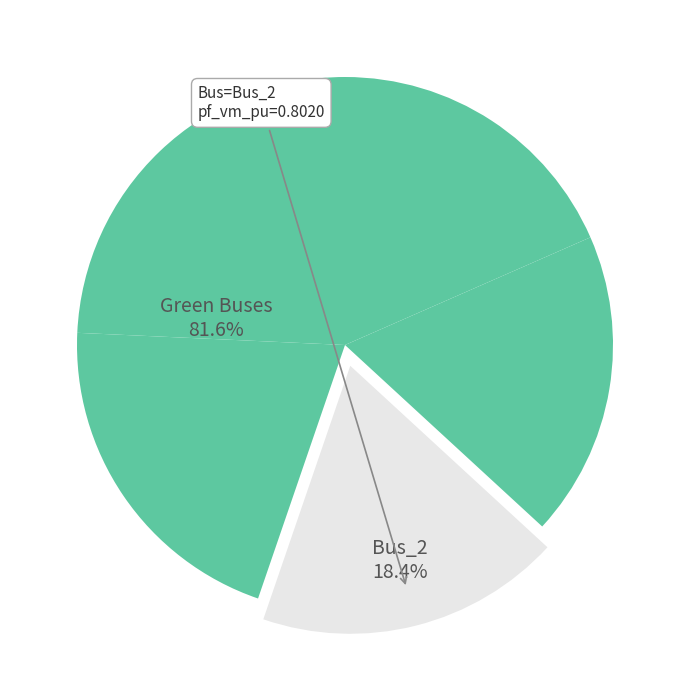

Does any single category account for the majority?

No